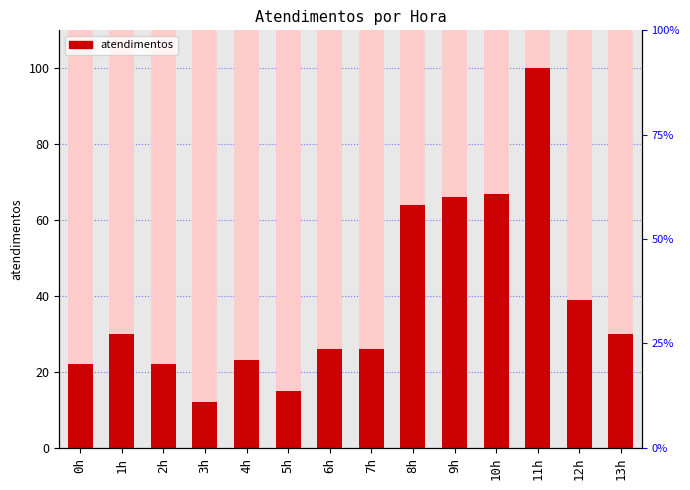

What is the smallest value displayed?

12